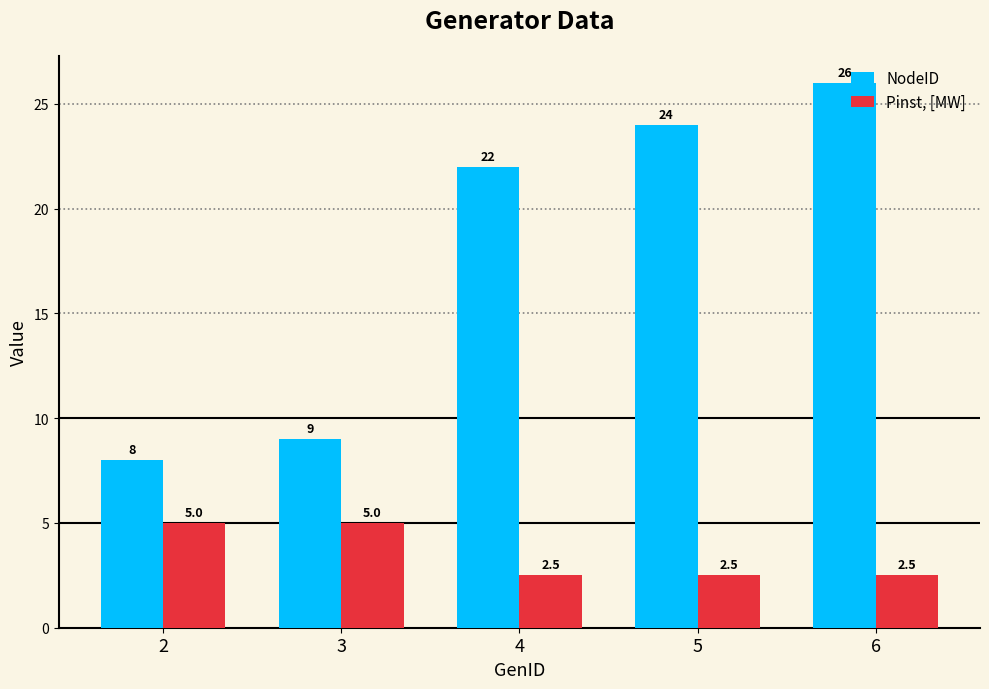

What is the maximum value shown in the chart?

26.0